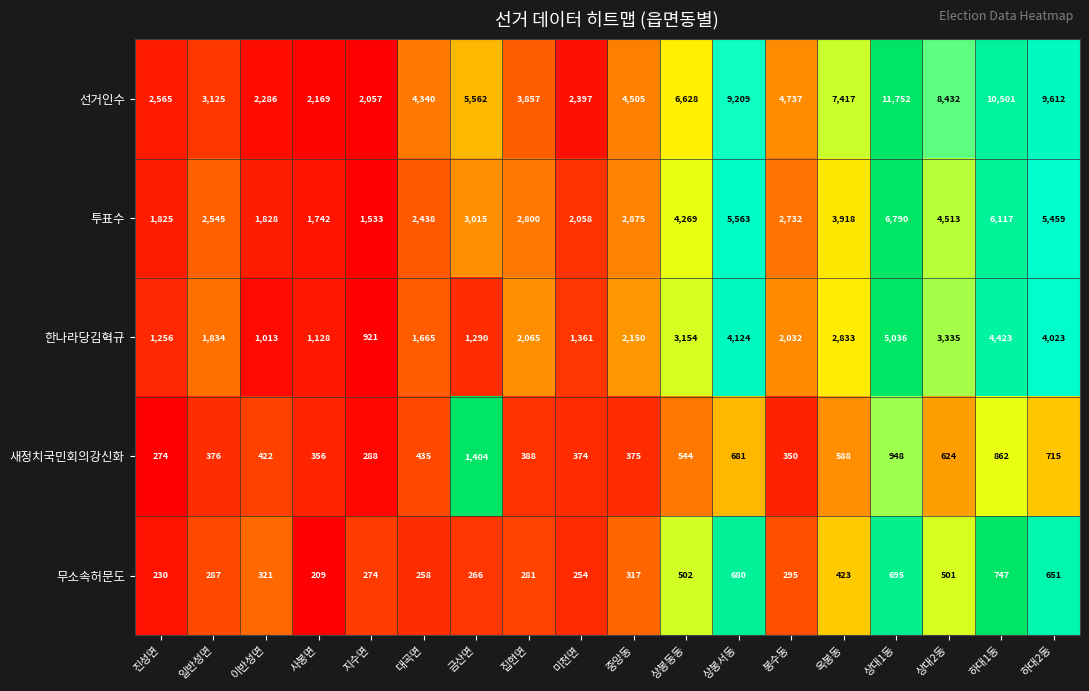

At which category is the sum across all series the highest?

상대1동